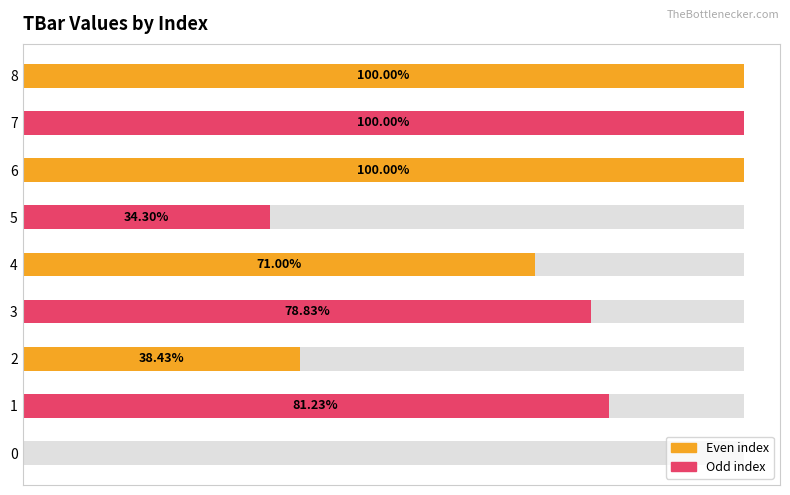

Is it true that the value at 4 is 6.5?

False